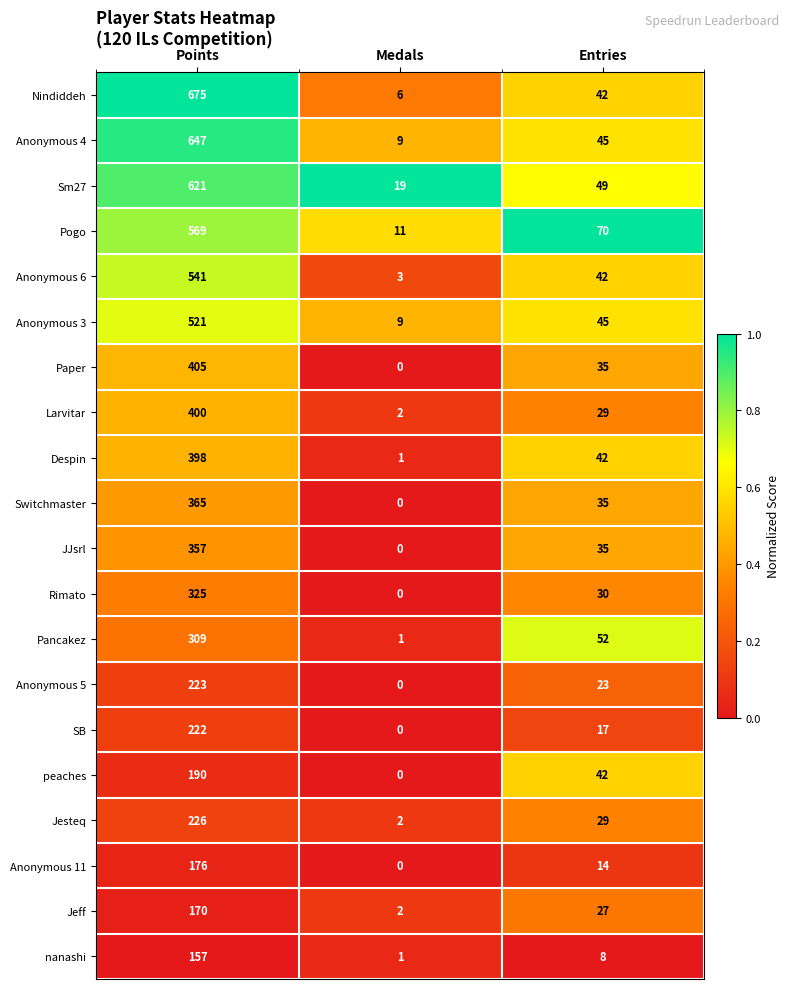

Where is Switchmaster nearest to the value 182?

Entries